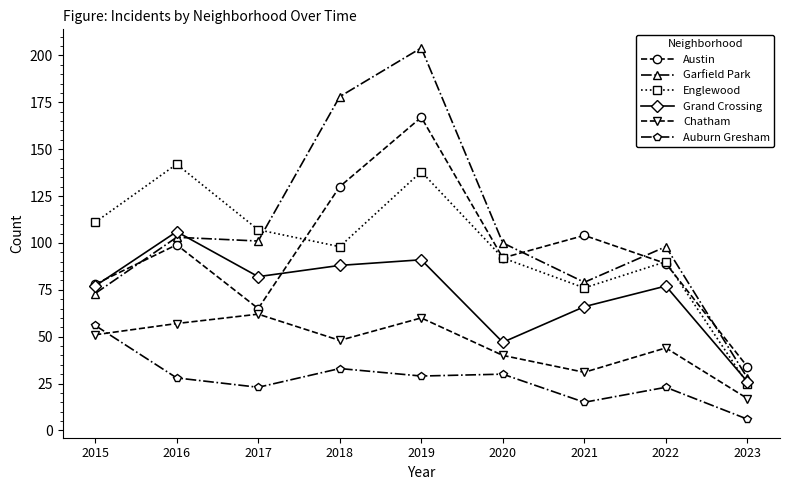

How many series are shown in this chart?

6